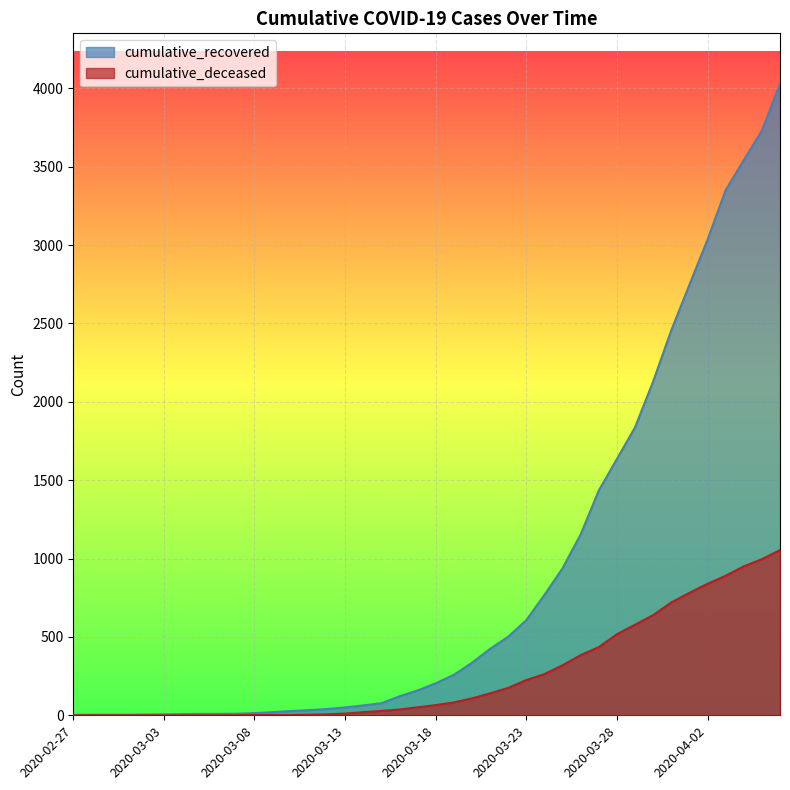

What position from the left is 2020-02-28?

2